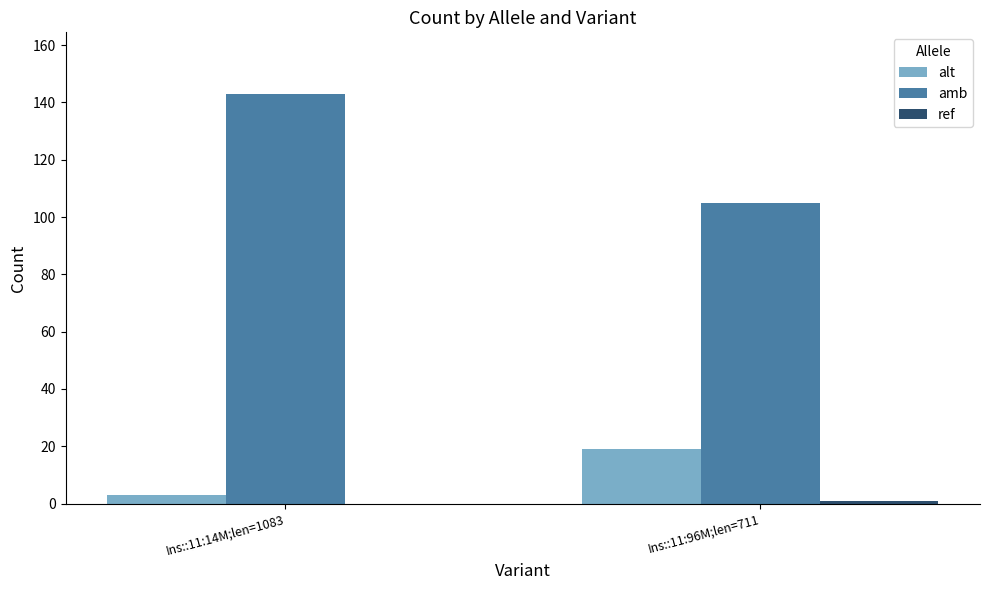

Between Ins::11:14M;len=1083 and Ins::11:96M;len=711, which series saw the biggest shift?

amb